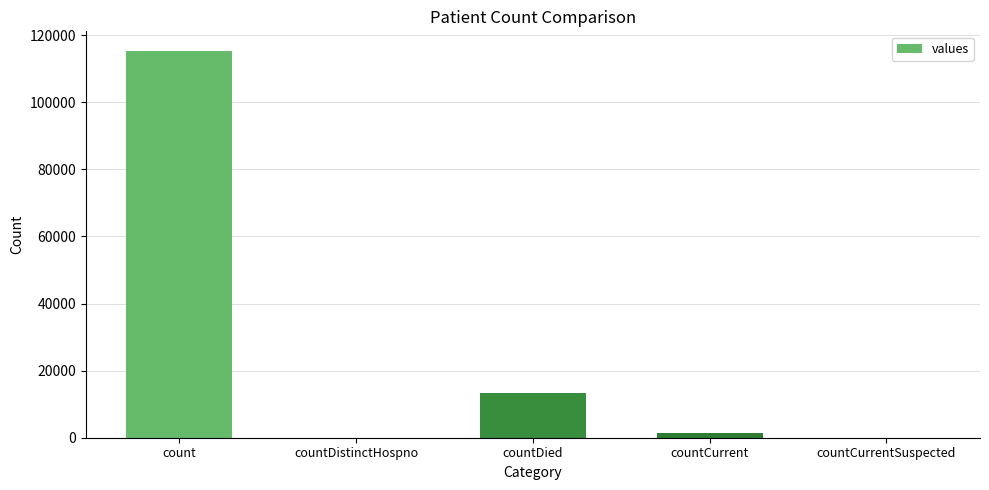

How many distinct data groups are displayed?

1